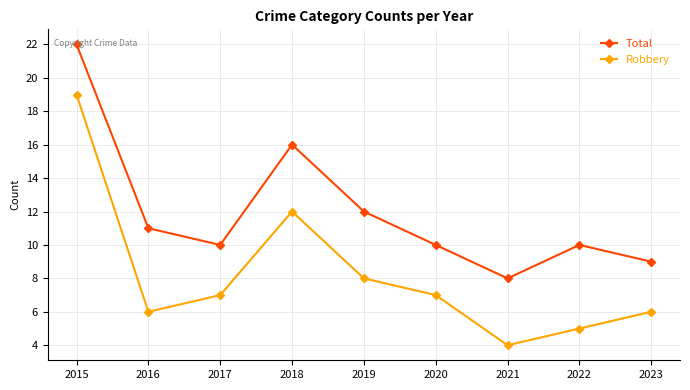

Is it true that Robbery equals 2 at 2023?

False